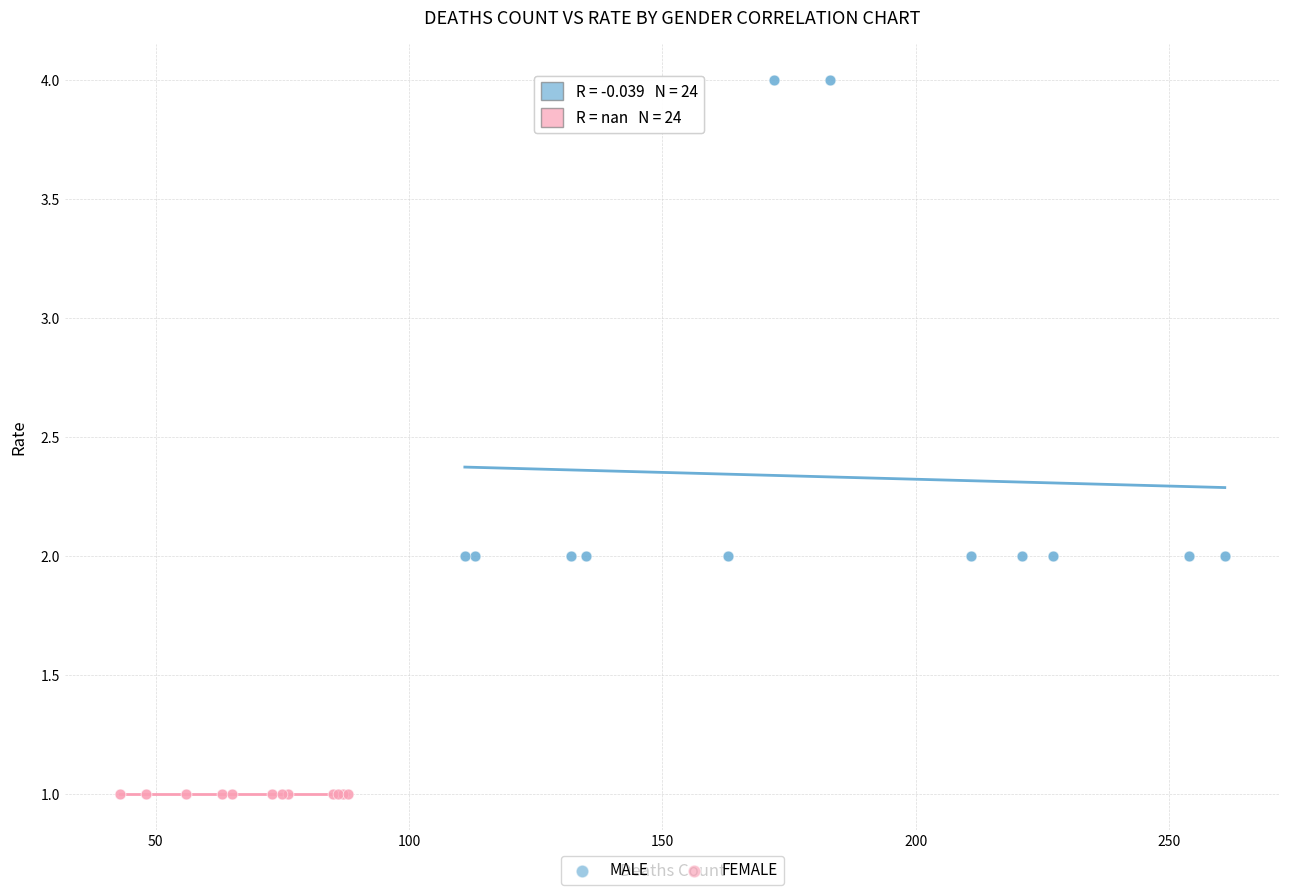

Which series reaches the maximum Y coordinate?

MALE